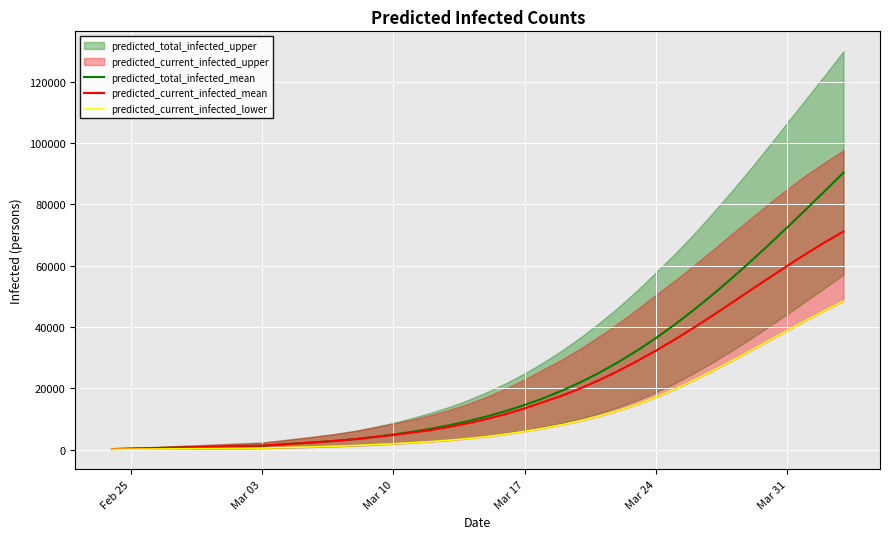

What is the maximum value for predicted_current_infected_mean?

71153